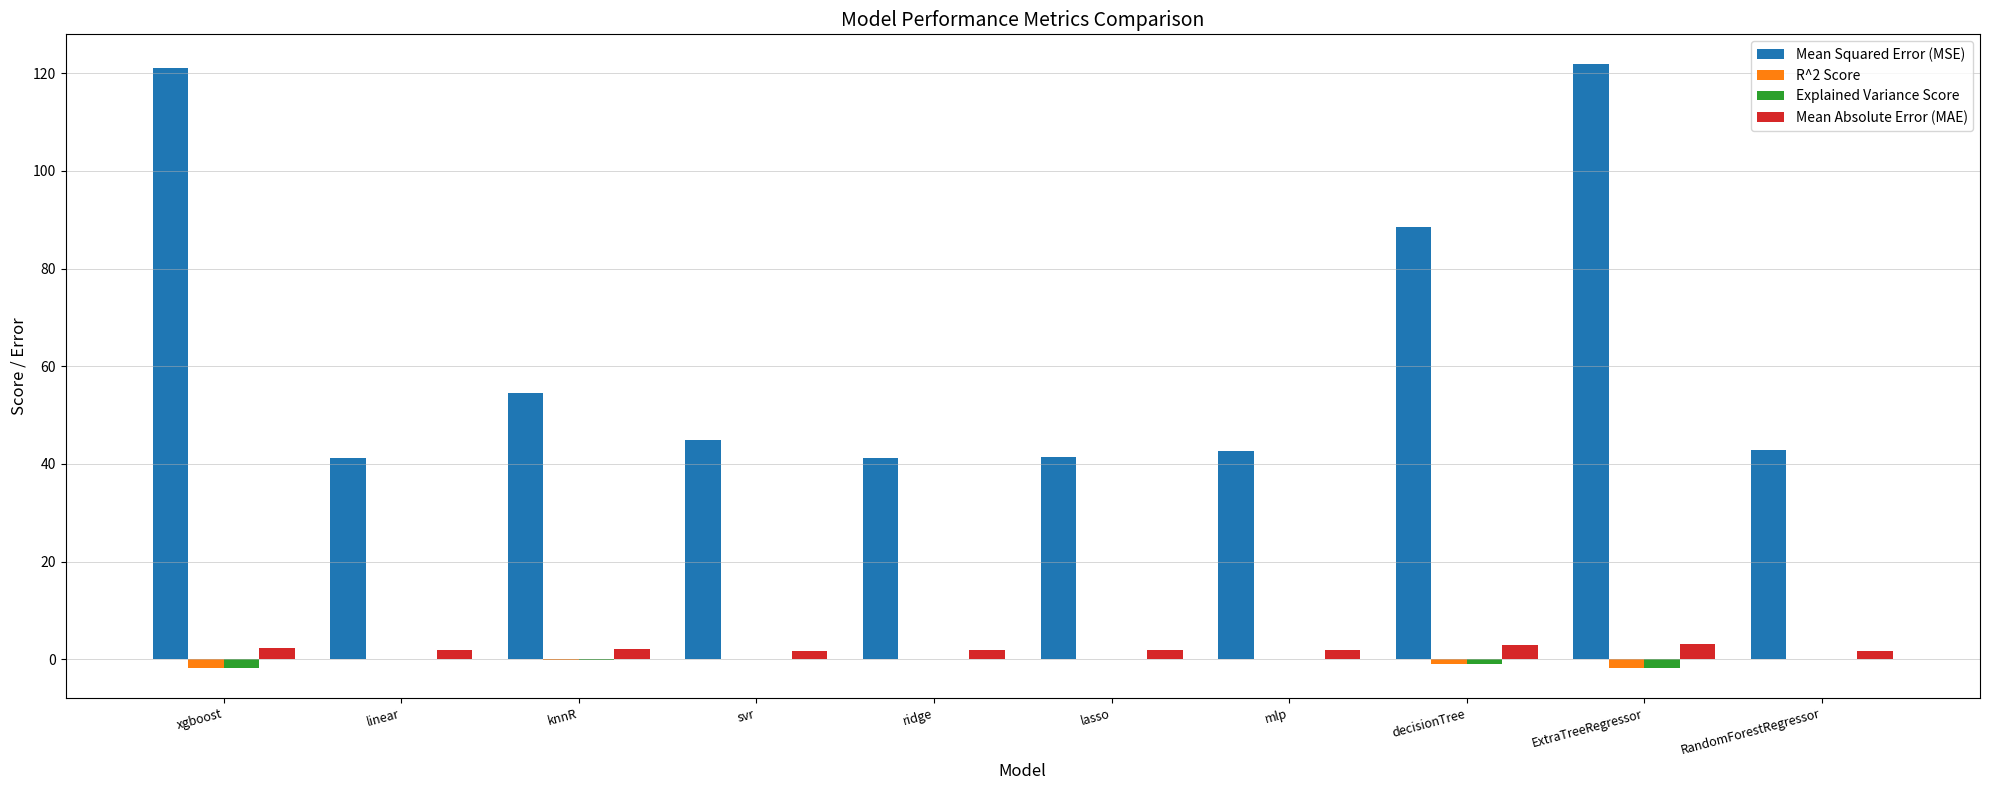

What is the maximum value shown in the chart?

121.7